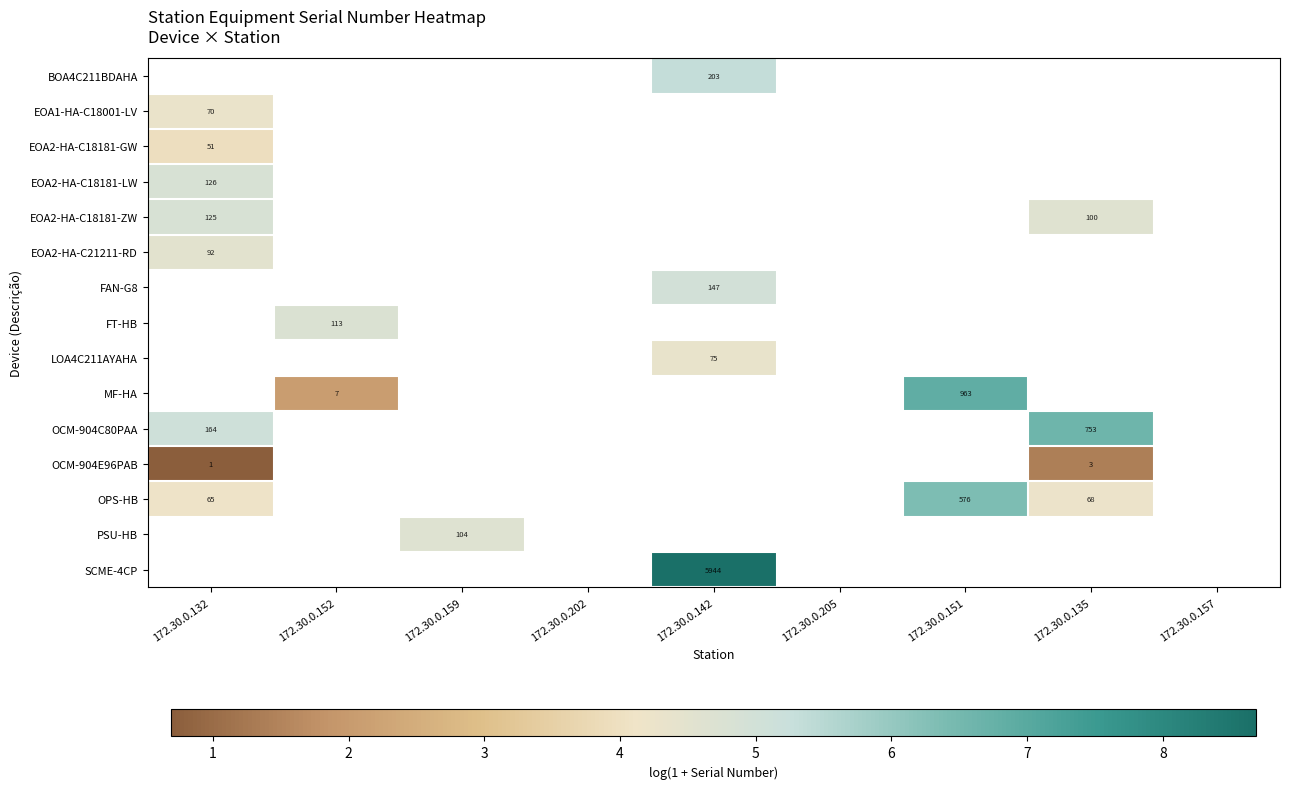

At which category does the chart reach its peak across all series?

172.30.0.142